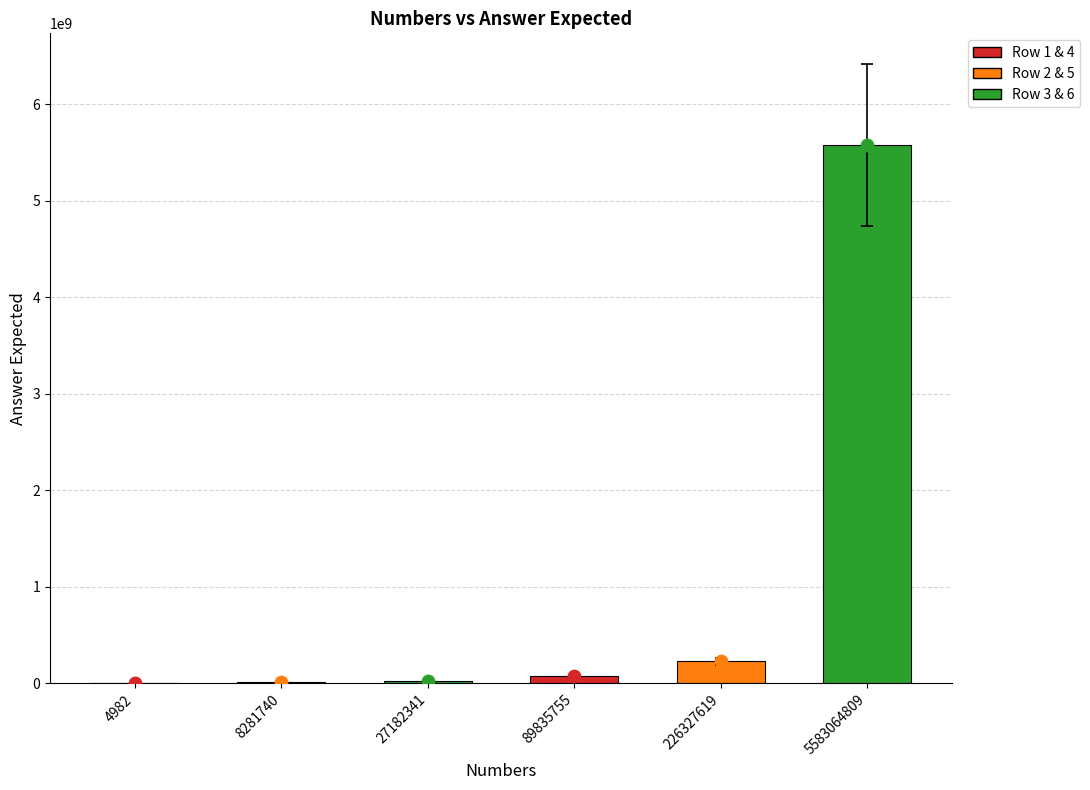

Approximately how many times larger is the value at 89835755 compared to 8281740?

10.0